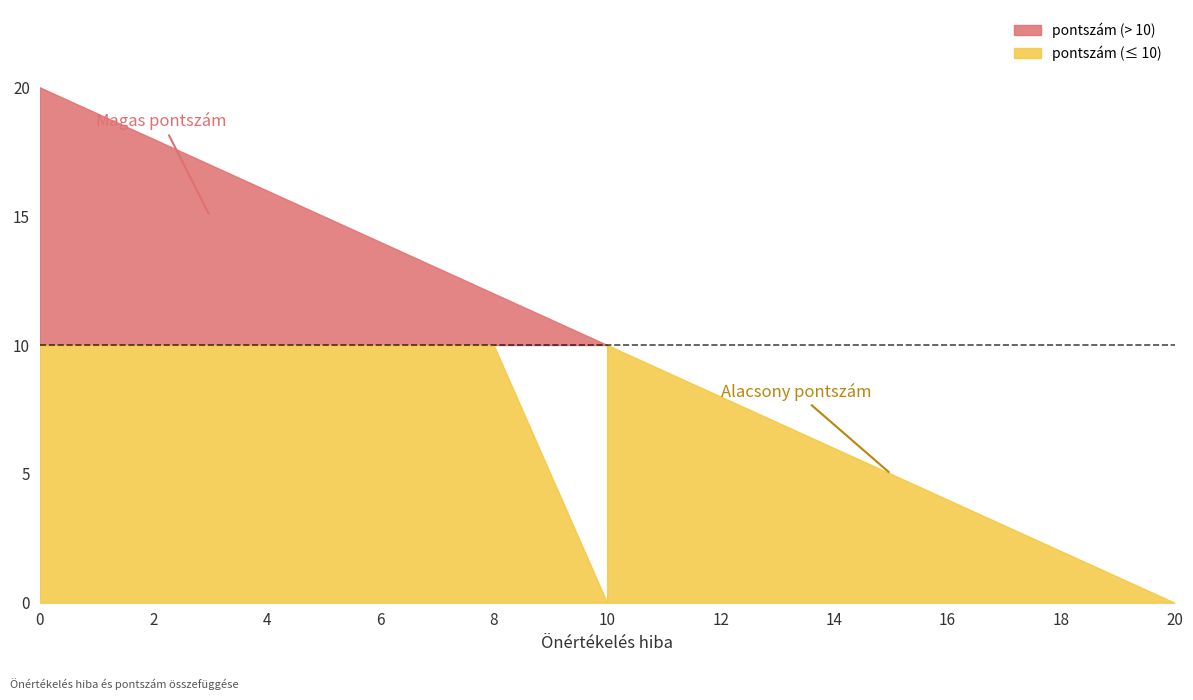

Is it true that the value at 16 is 4?

True